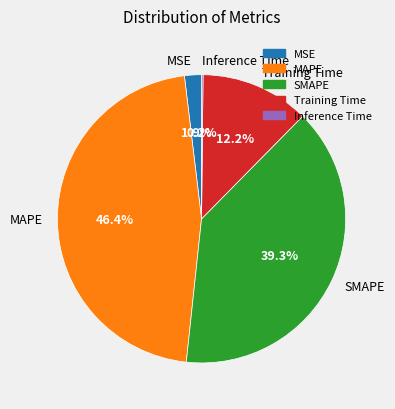

What is the largest slice in the pie chart?

MAPE